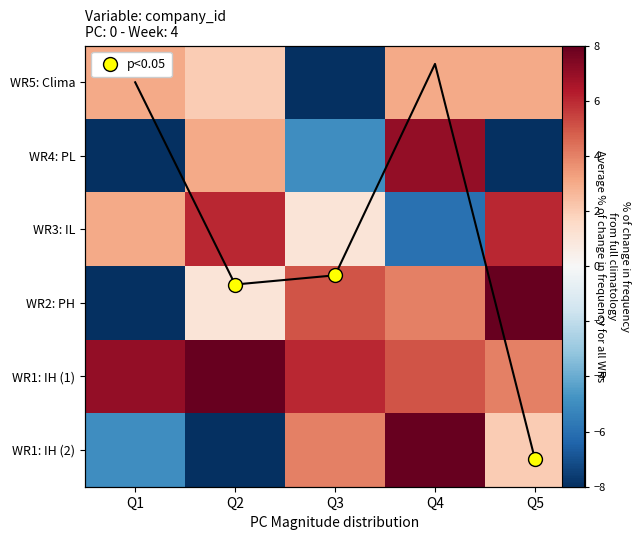

Count the number of data series in this chart.

6